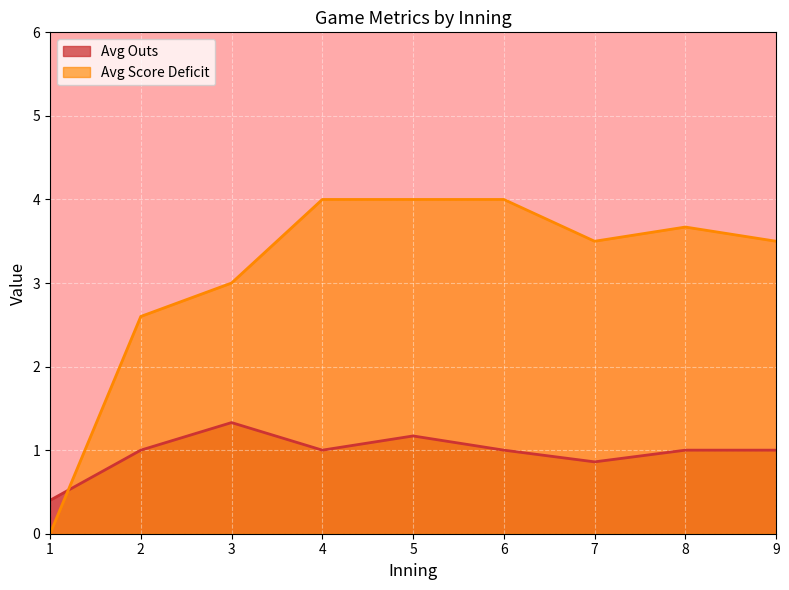

Which series has the largest total across all categories?

Avg Score Deficit